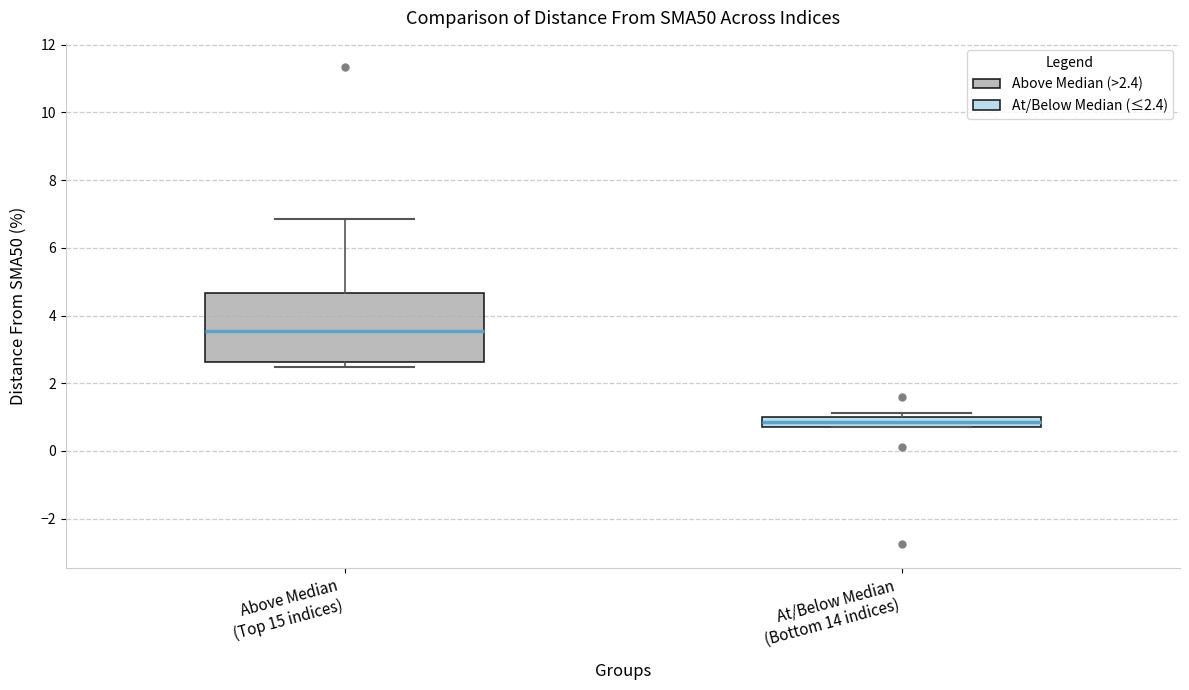

Which box has the highest median line?

Above Median (Top 15 indices)